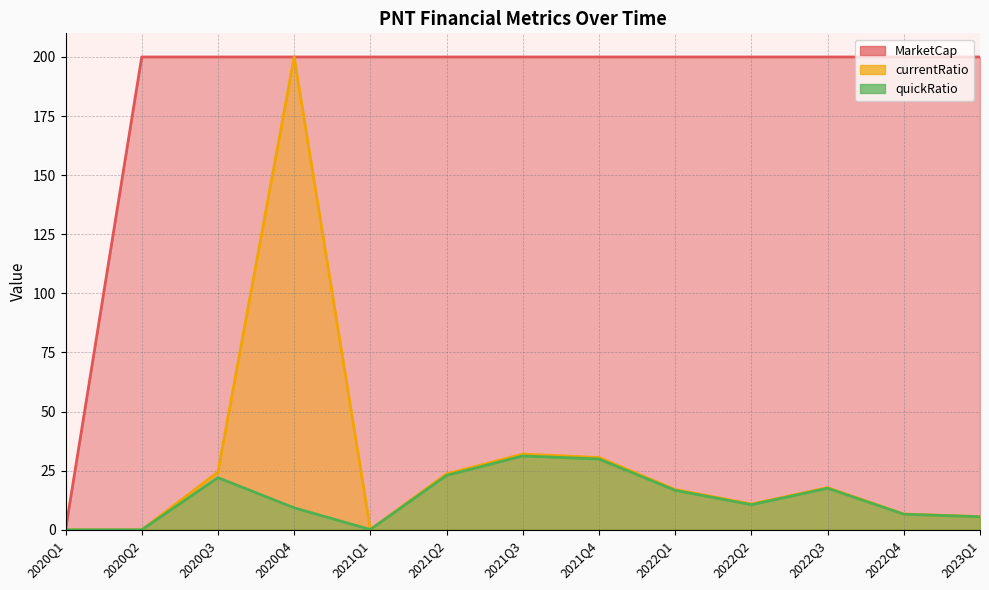

Read the currentRatio value at 2021Q2.

23.7